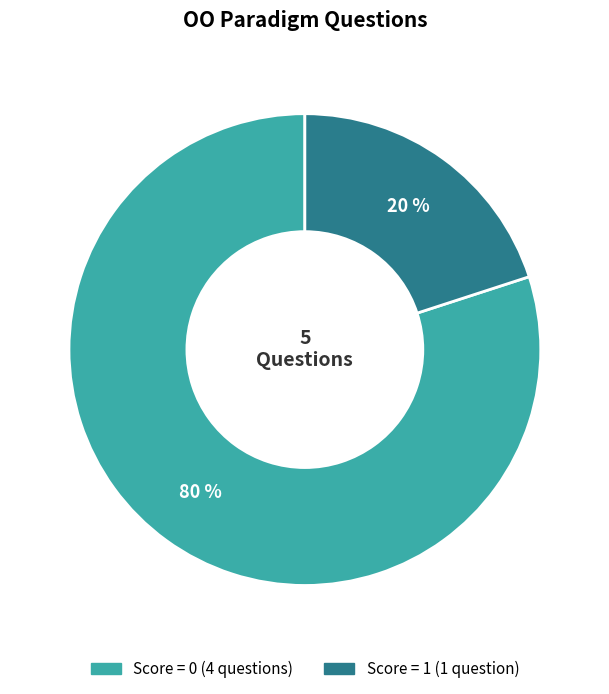

To the nearest percent, what is the difference between the largest and smallest slice percentages?

60%